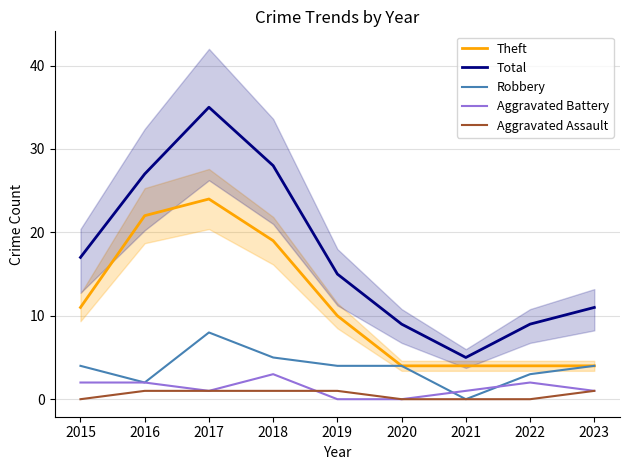

How many categories are shown in the chart?

9